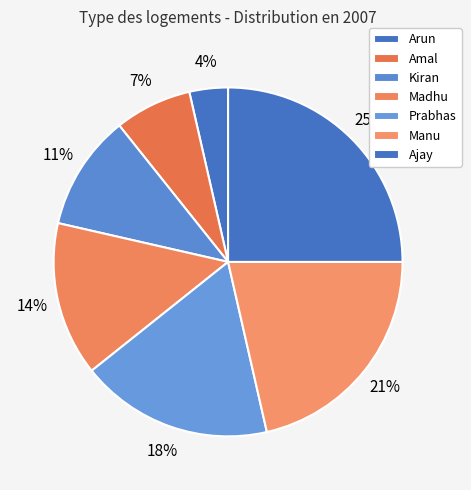

Is there any slice that represents more than half of the pie?

No